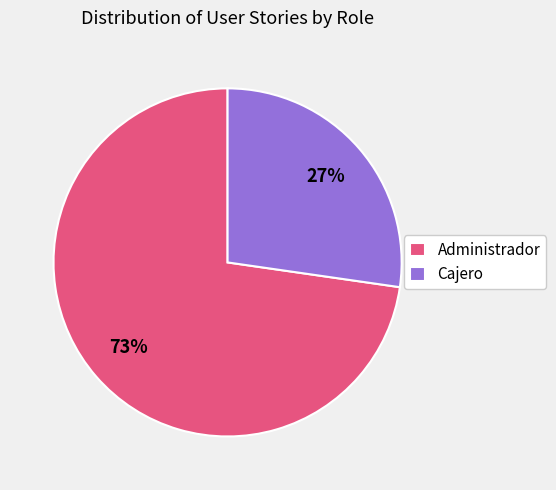

Approximately how many times larger is the value at Administrador compared to Cajero?

2.7